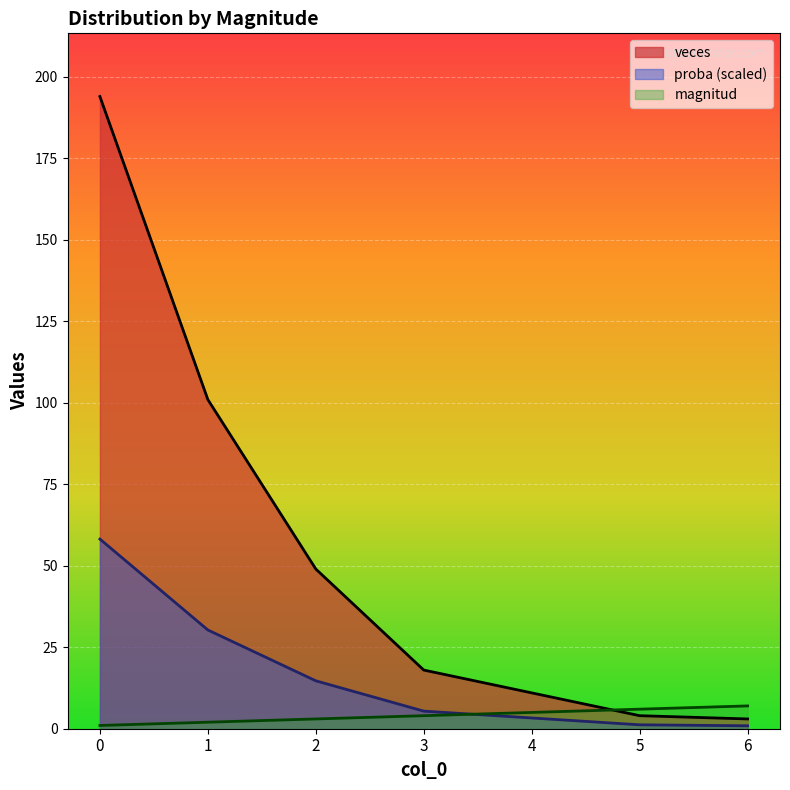

True or false: magnitud and veces intersect in this chart.

True